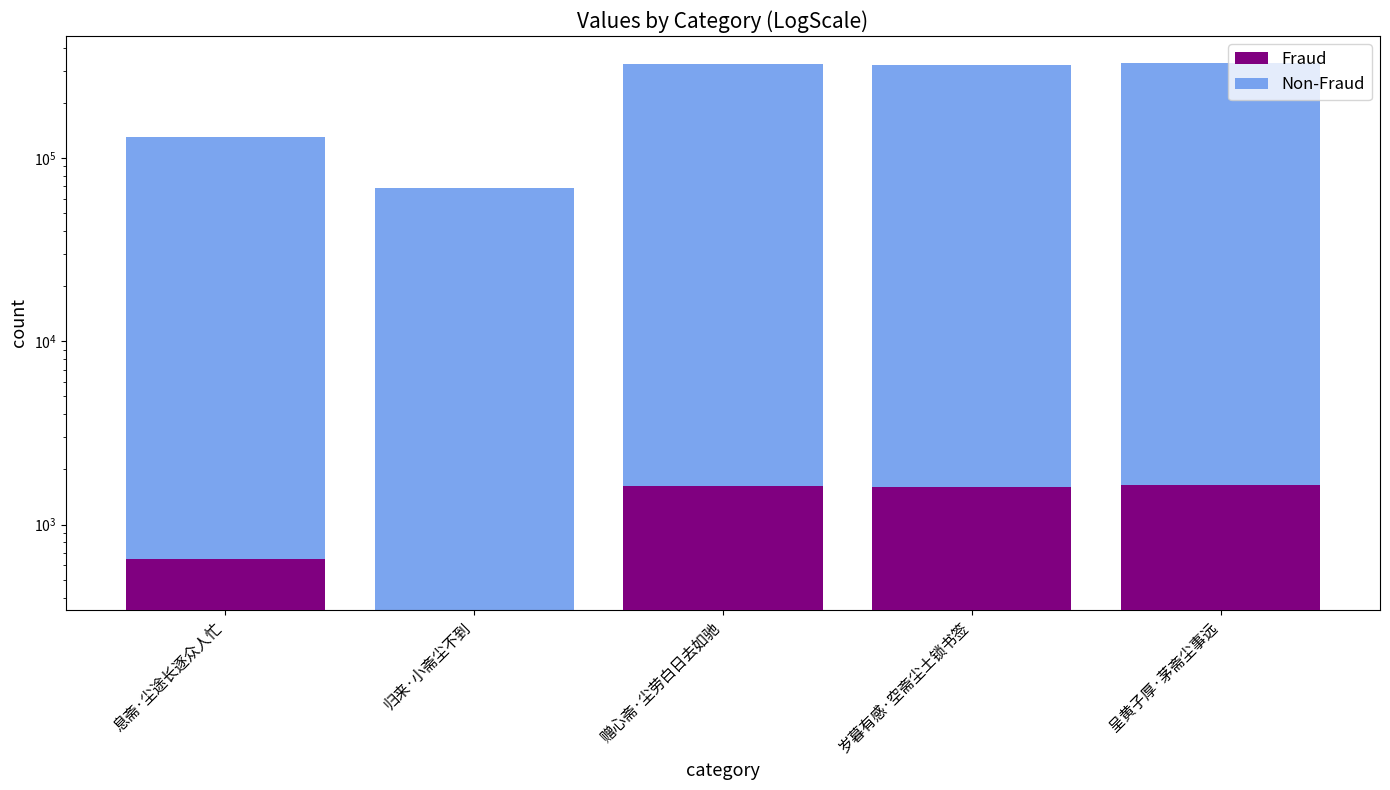

What is the label of the 1st bar from the right?

呈黄子厚·茅斋尘事远